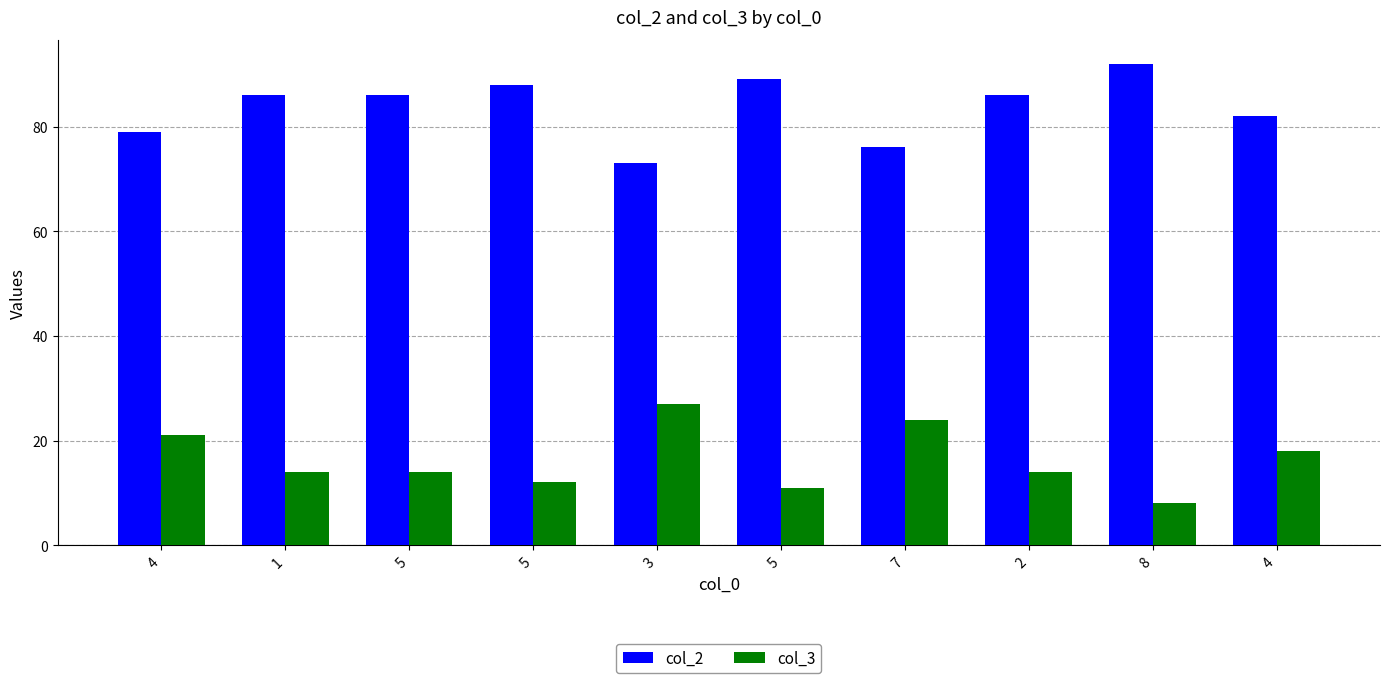

How many distinct data groups are displayed?

2